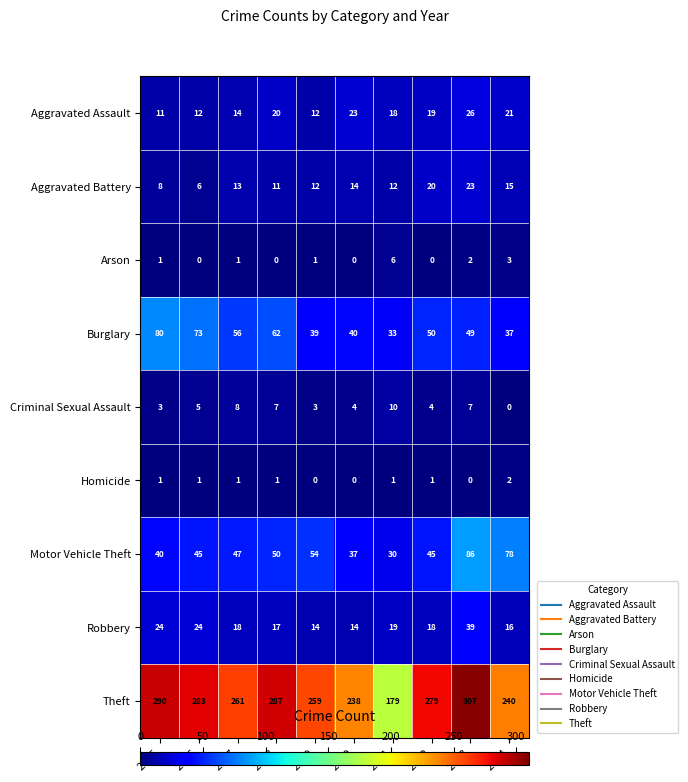

What is the greatest value displayed?

307